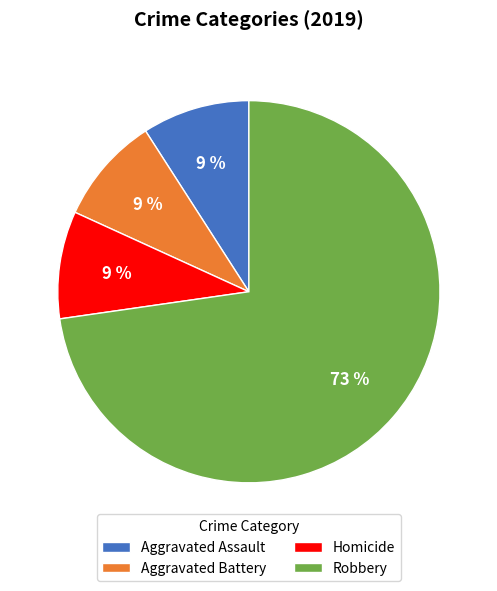

To the nearest percent, what is the difference between the Robbery and Aggravated Assault slice percentages?

64%